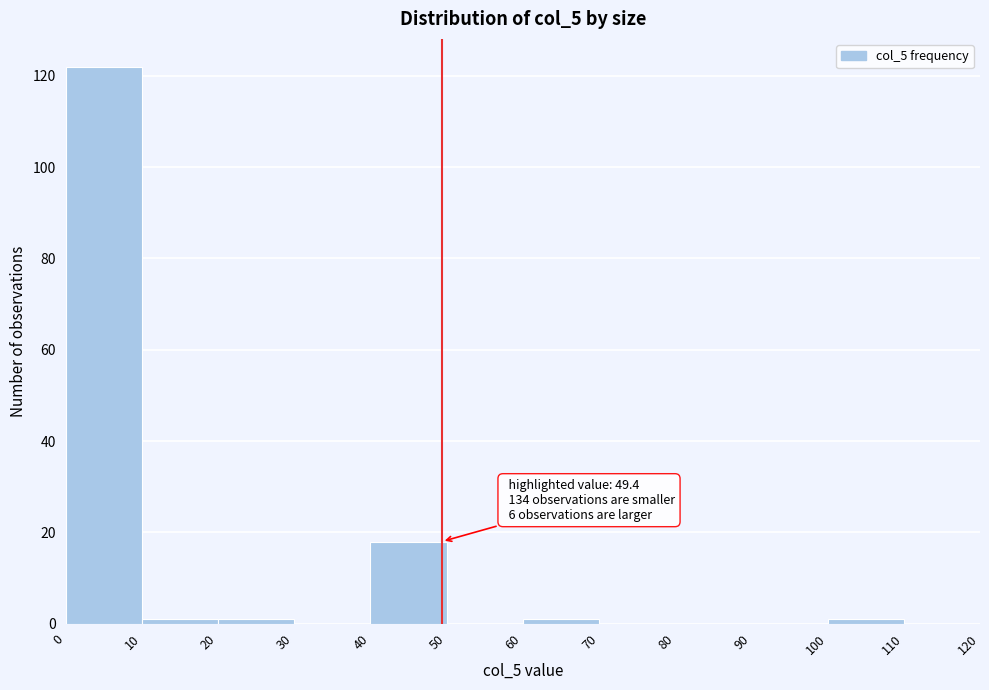

Which range on the x-axis has the tallest bar?

0 to 10